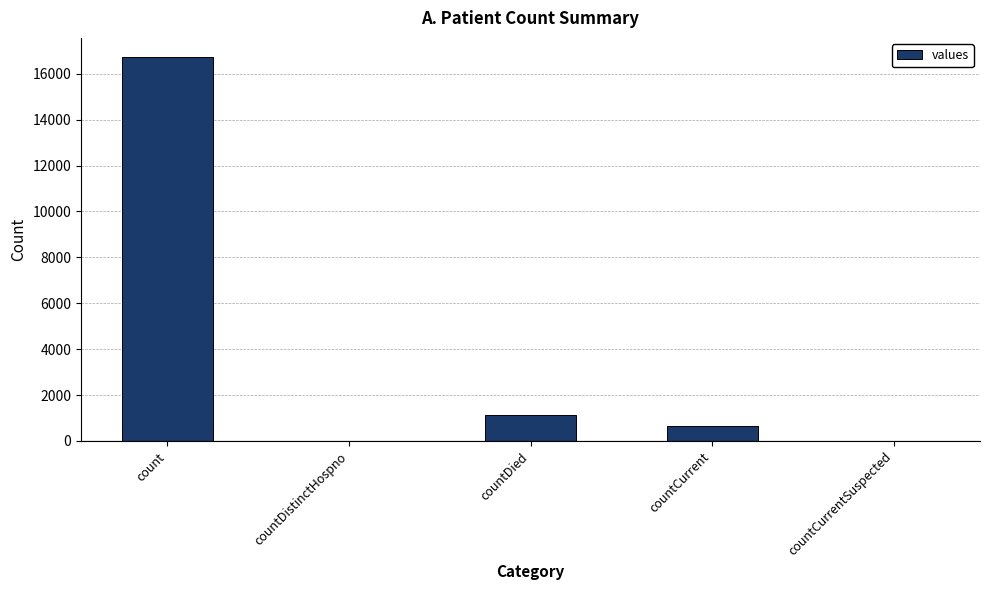

Is it true that the value at countDied is 1142?

True